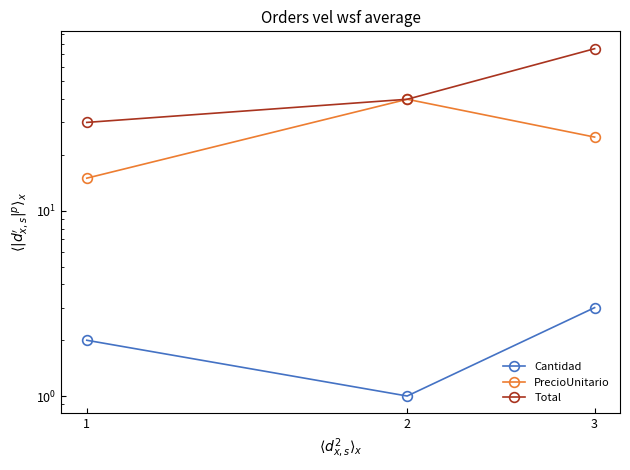

What is the difference between the maximum and minimum values in the PrecioUnitario series?

25